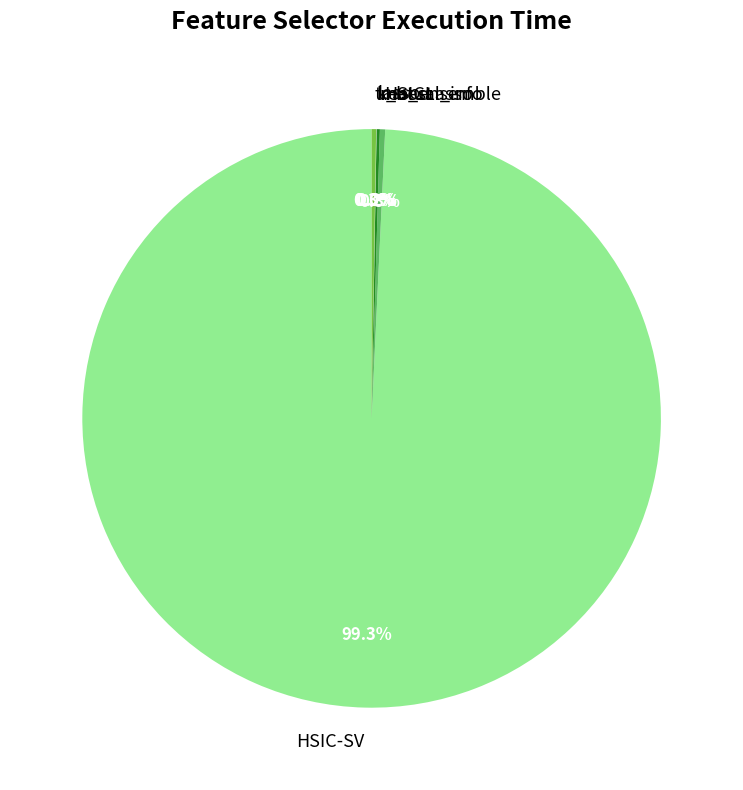

Is there any slice that represents more than half of the pie?

Yes